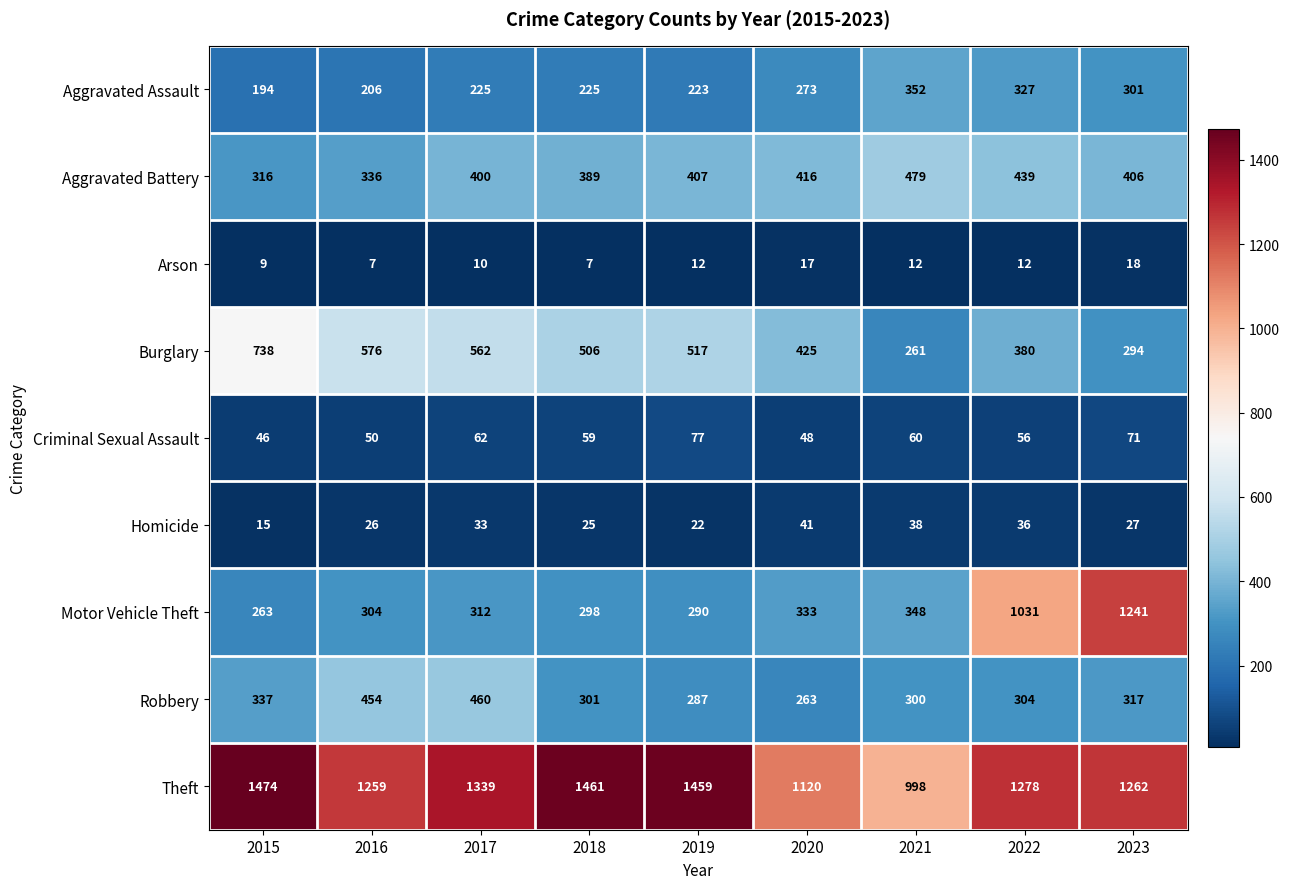

Which series has the largest range (max minus min)?

Motor Vehicle Theft